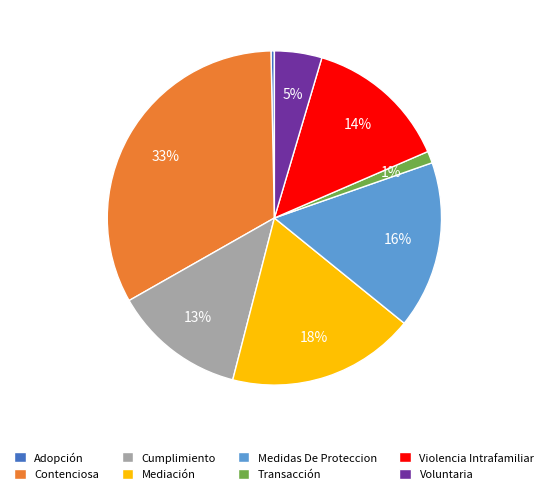

Is there any slice that represents more than half of the pie?

No